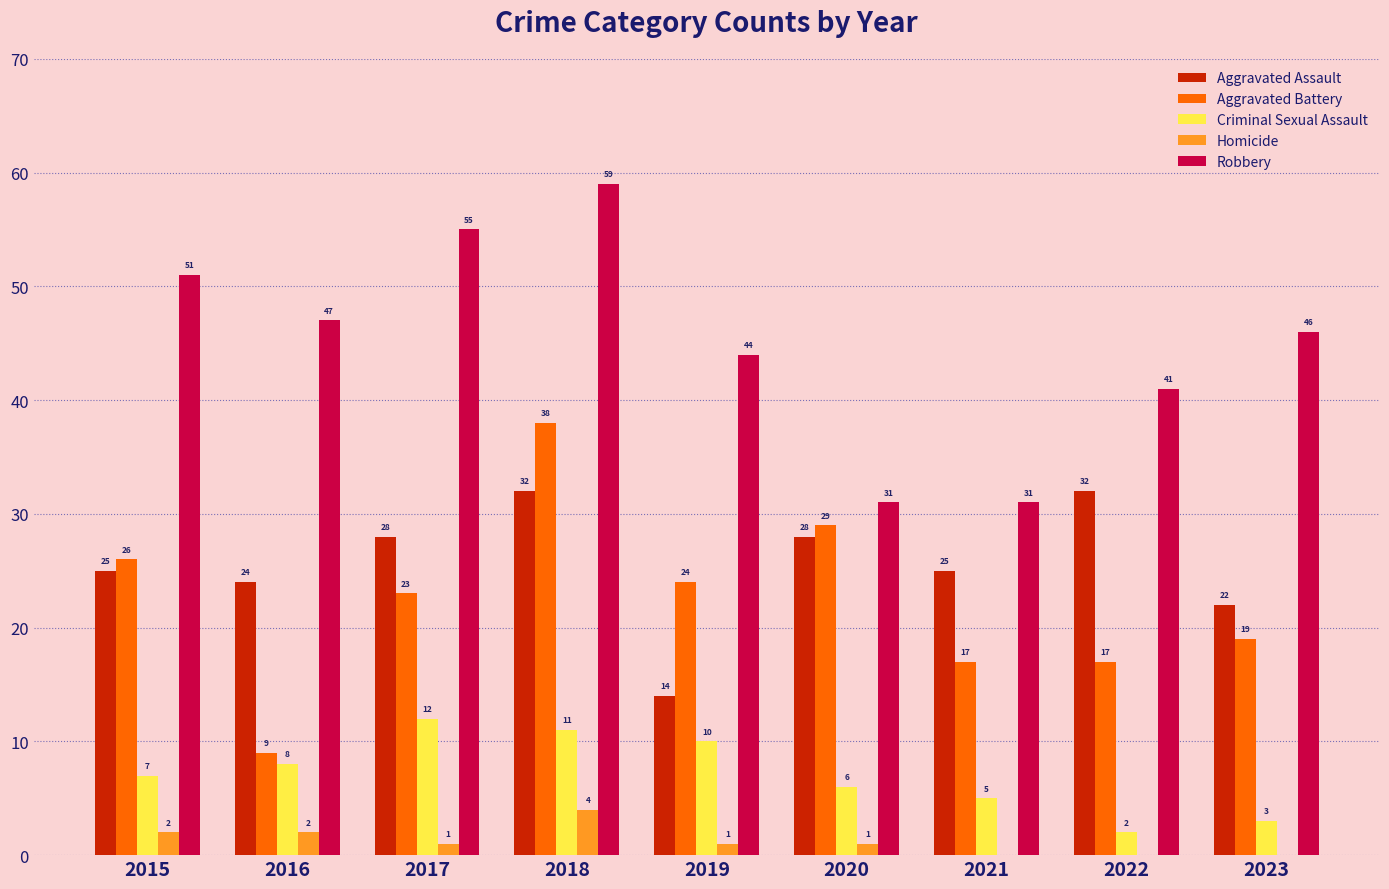

At which category is the sum across all series the highest?

2018